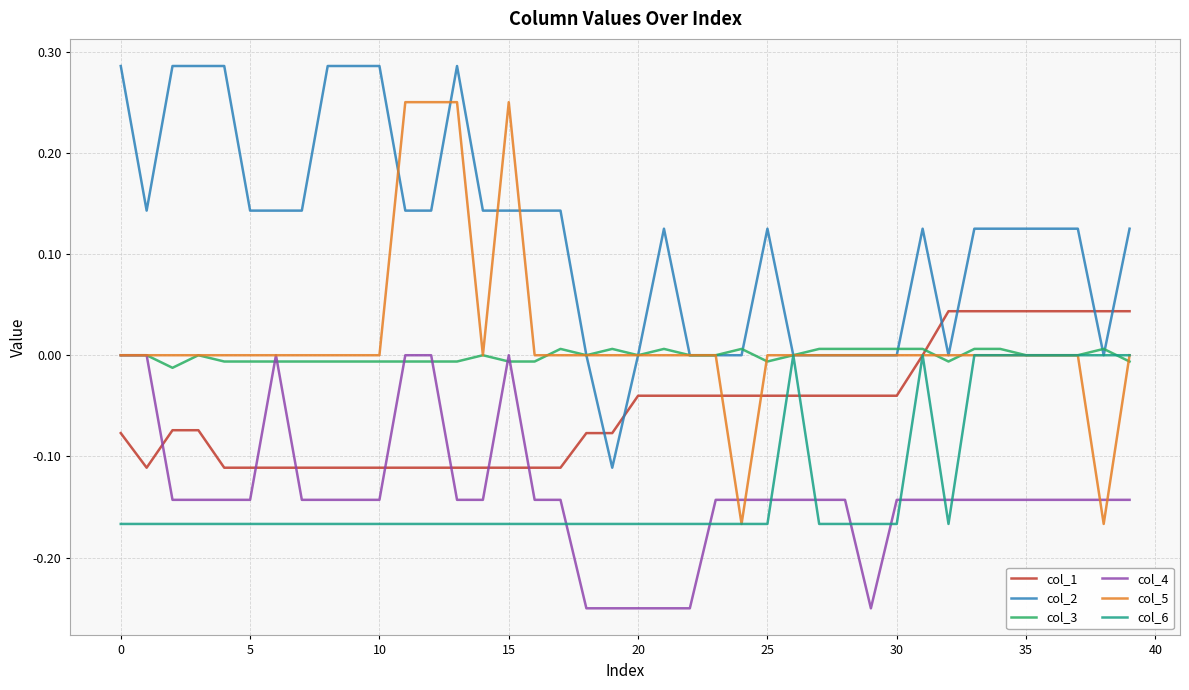

Which series has the largest total across all categories?

col_2